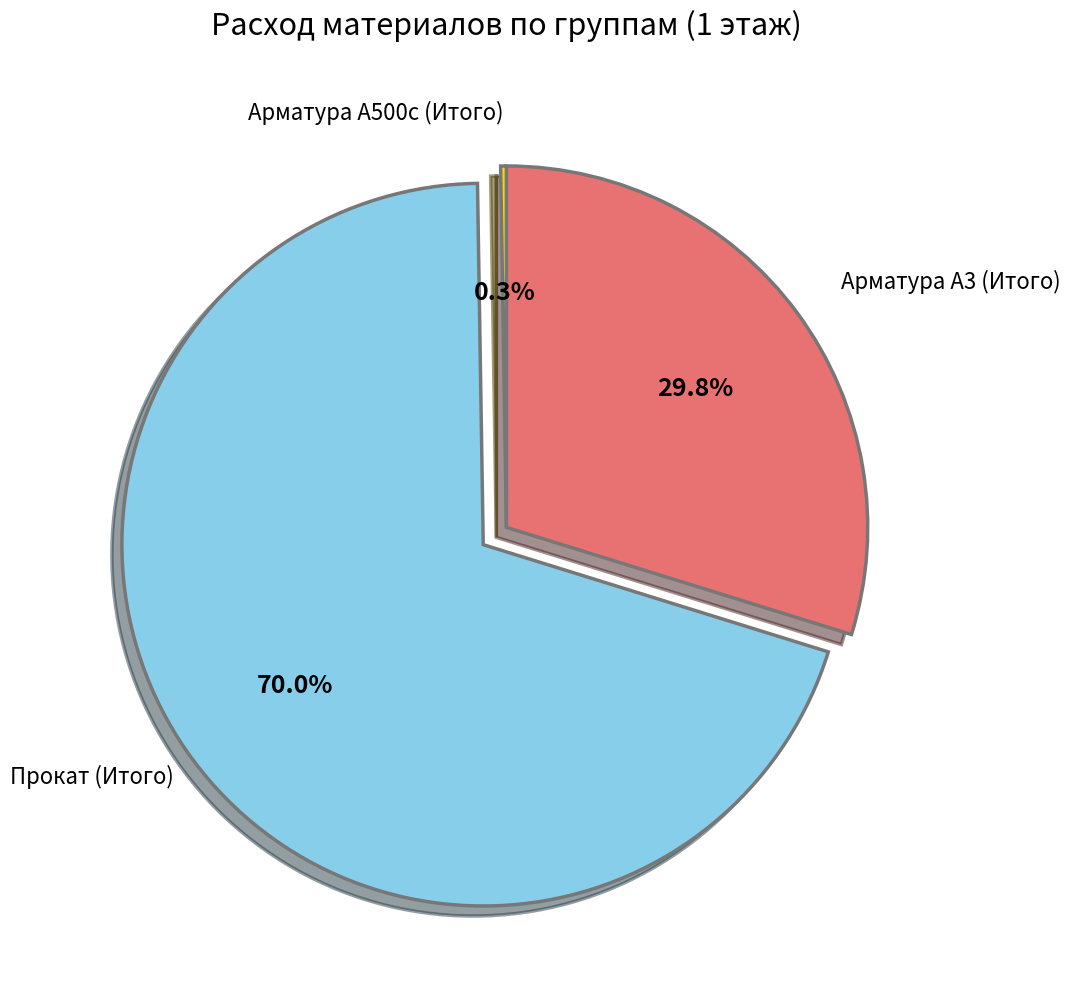

Does any single category account for the majority?

Yes